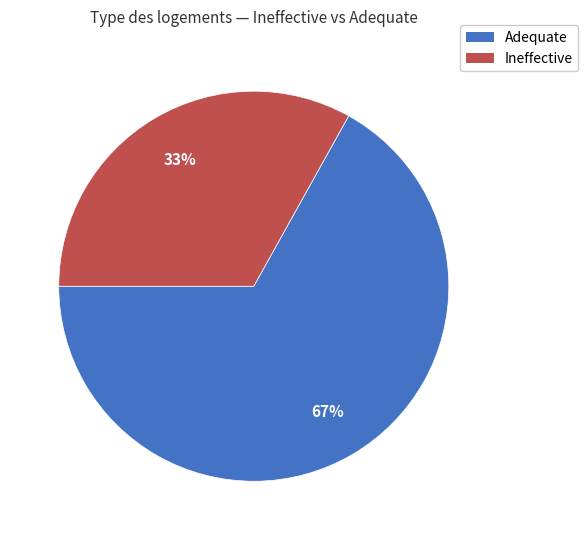

To the nearest percent, what is the average slice percentage?

50%